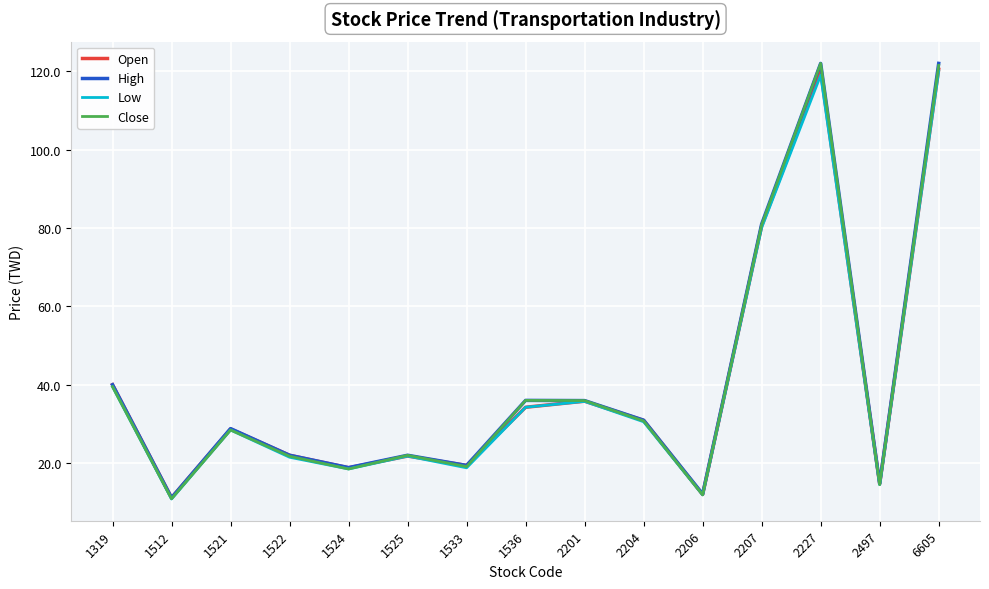

How many categories are shown in the chart?

15